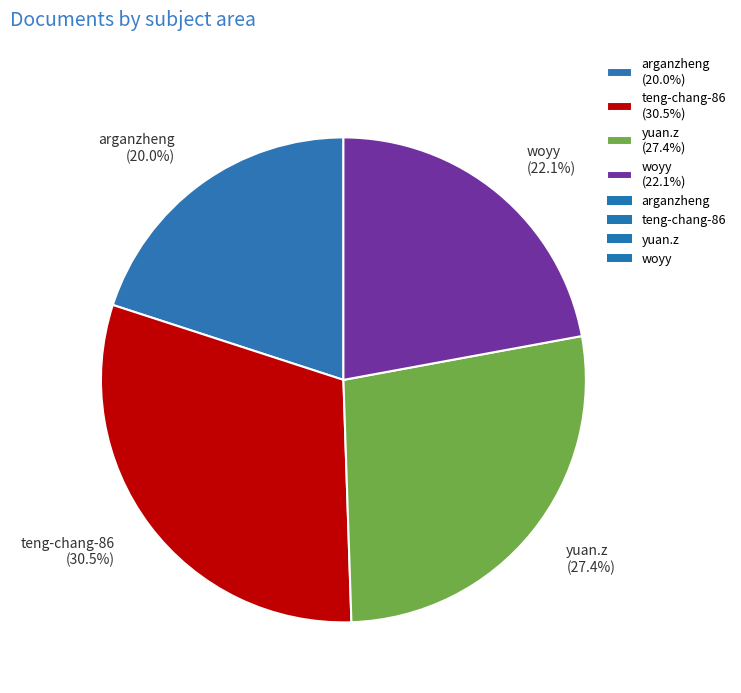

Does any single category account for the majority?

No